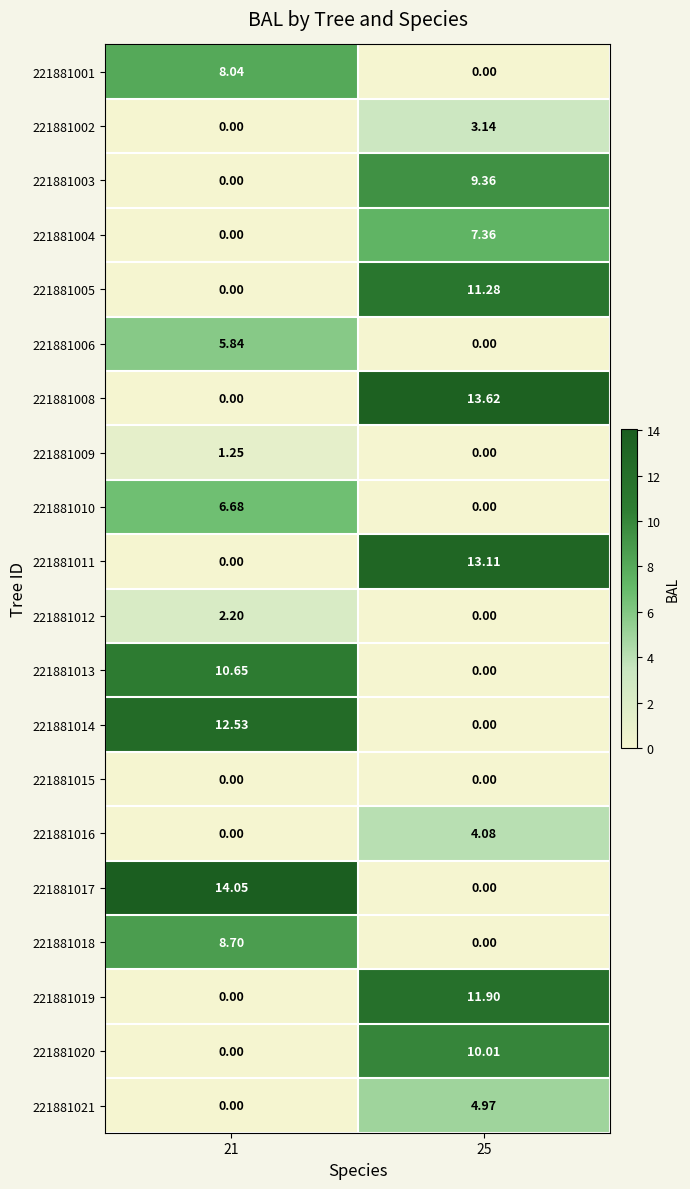

Rank the series at 21 from highest to lowest value.

221881017, 221881014, 221881013, 221881018, 221881001, 221881010, 221881006, 221881012, 221881009, 221881002, 221881003, 221881004, 221881005, 221881008, 221881011, 221881015, 221881016, 221881019, 221881020, 221881021